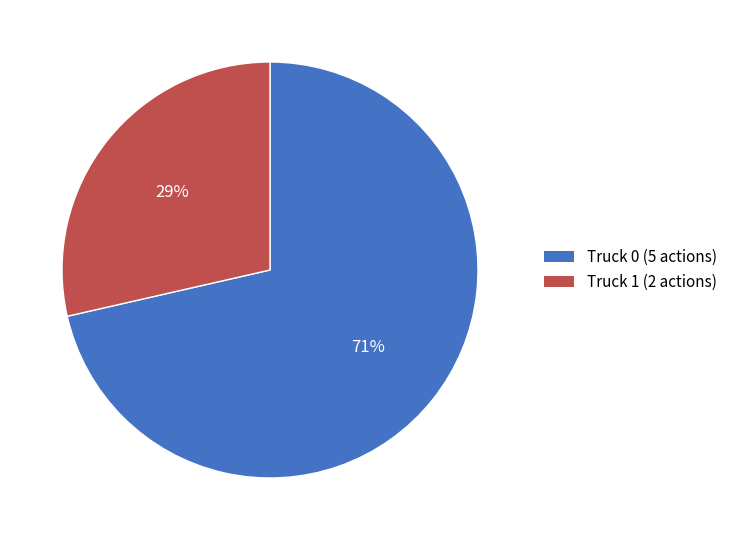

To the nearest percent, what percentage of the pie is Truck 1?

29%